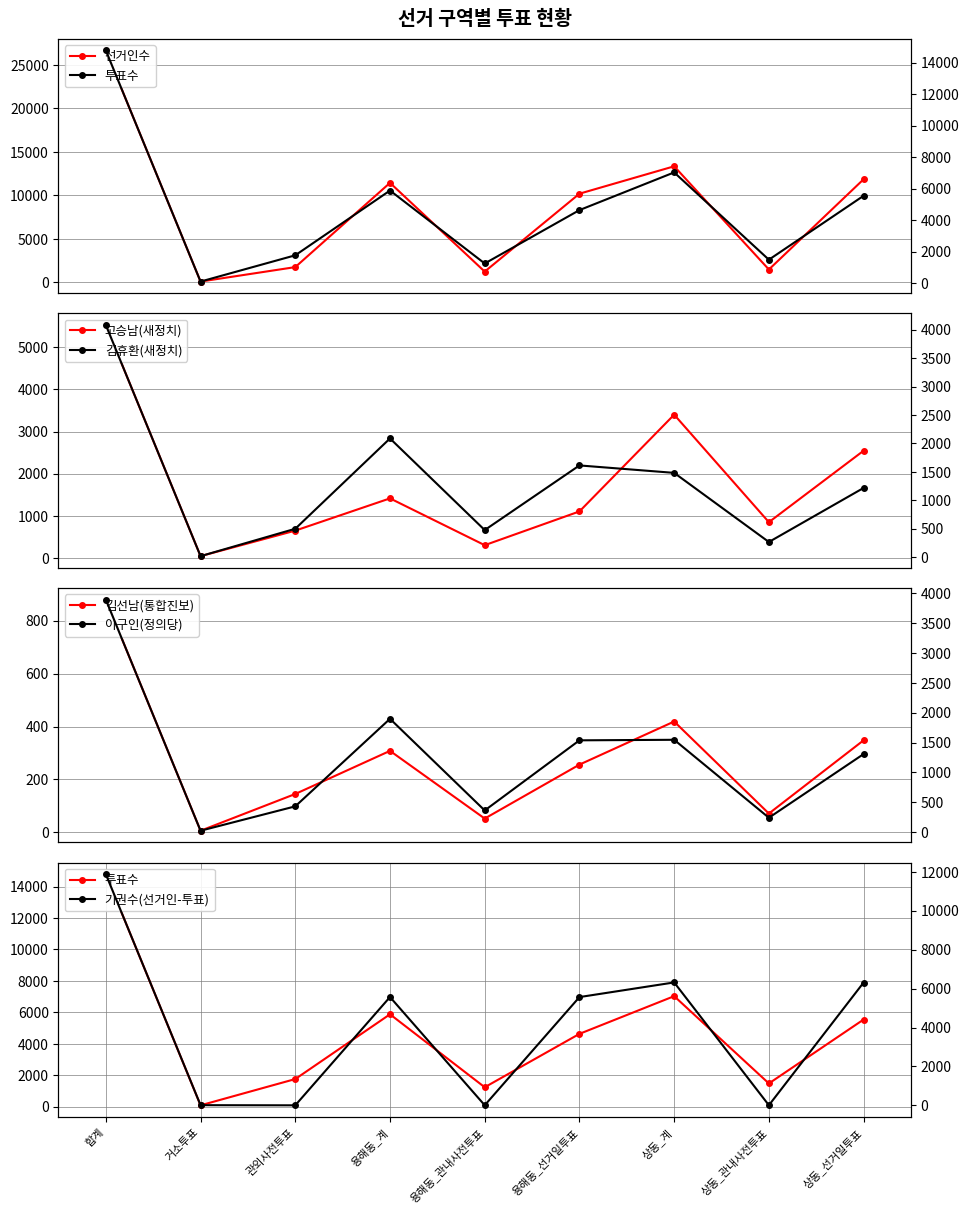

What is the approximate value of 투표수 at 상동_계, to the nearest 100?

7000